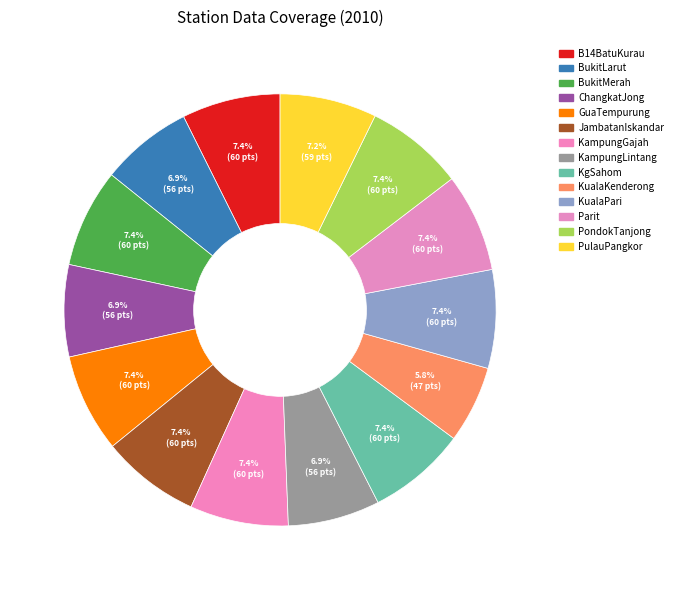

How many slices are in this pie chart?

14